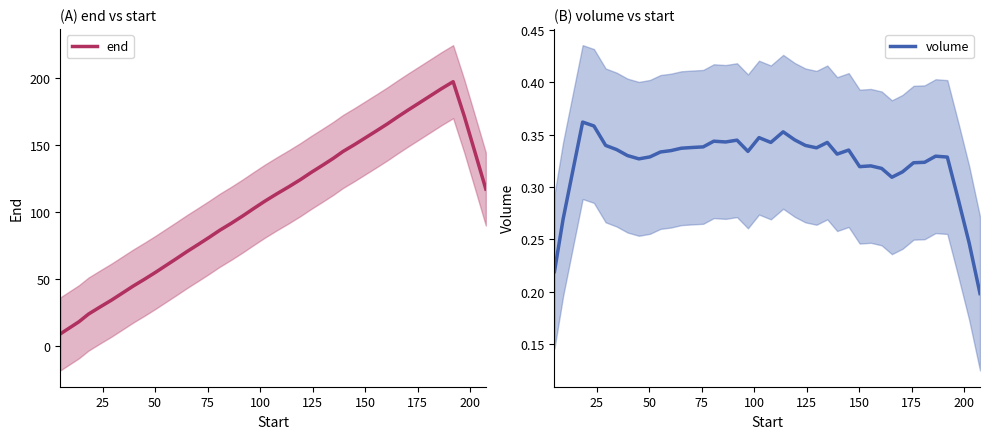

What is the highest value of the end series?

197.0